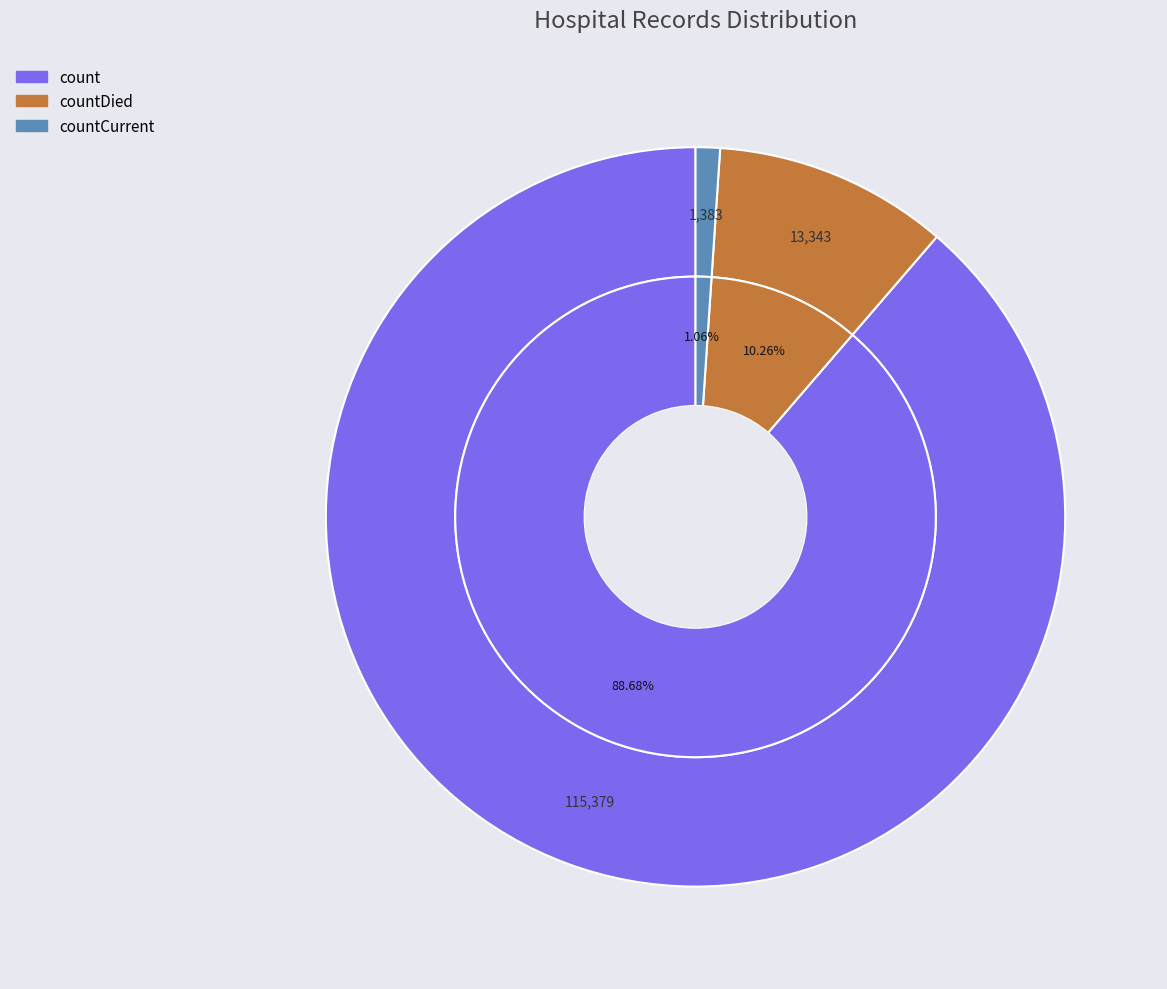

To the nearest percent, what is the difference between the largest and smallest slice percentages?

88%